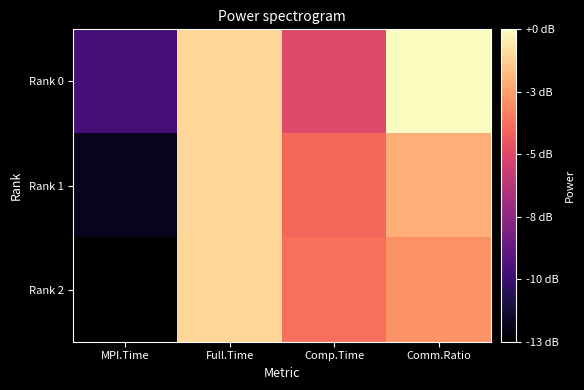

Which series has the largest range (max minus min)?

Rank 2